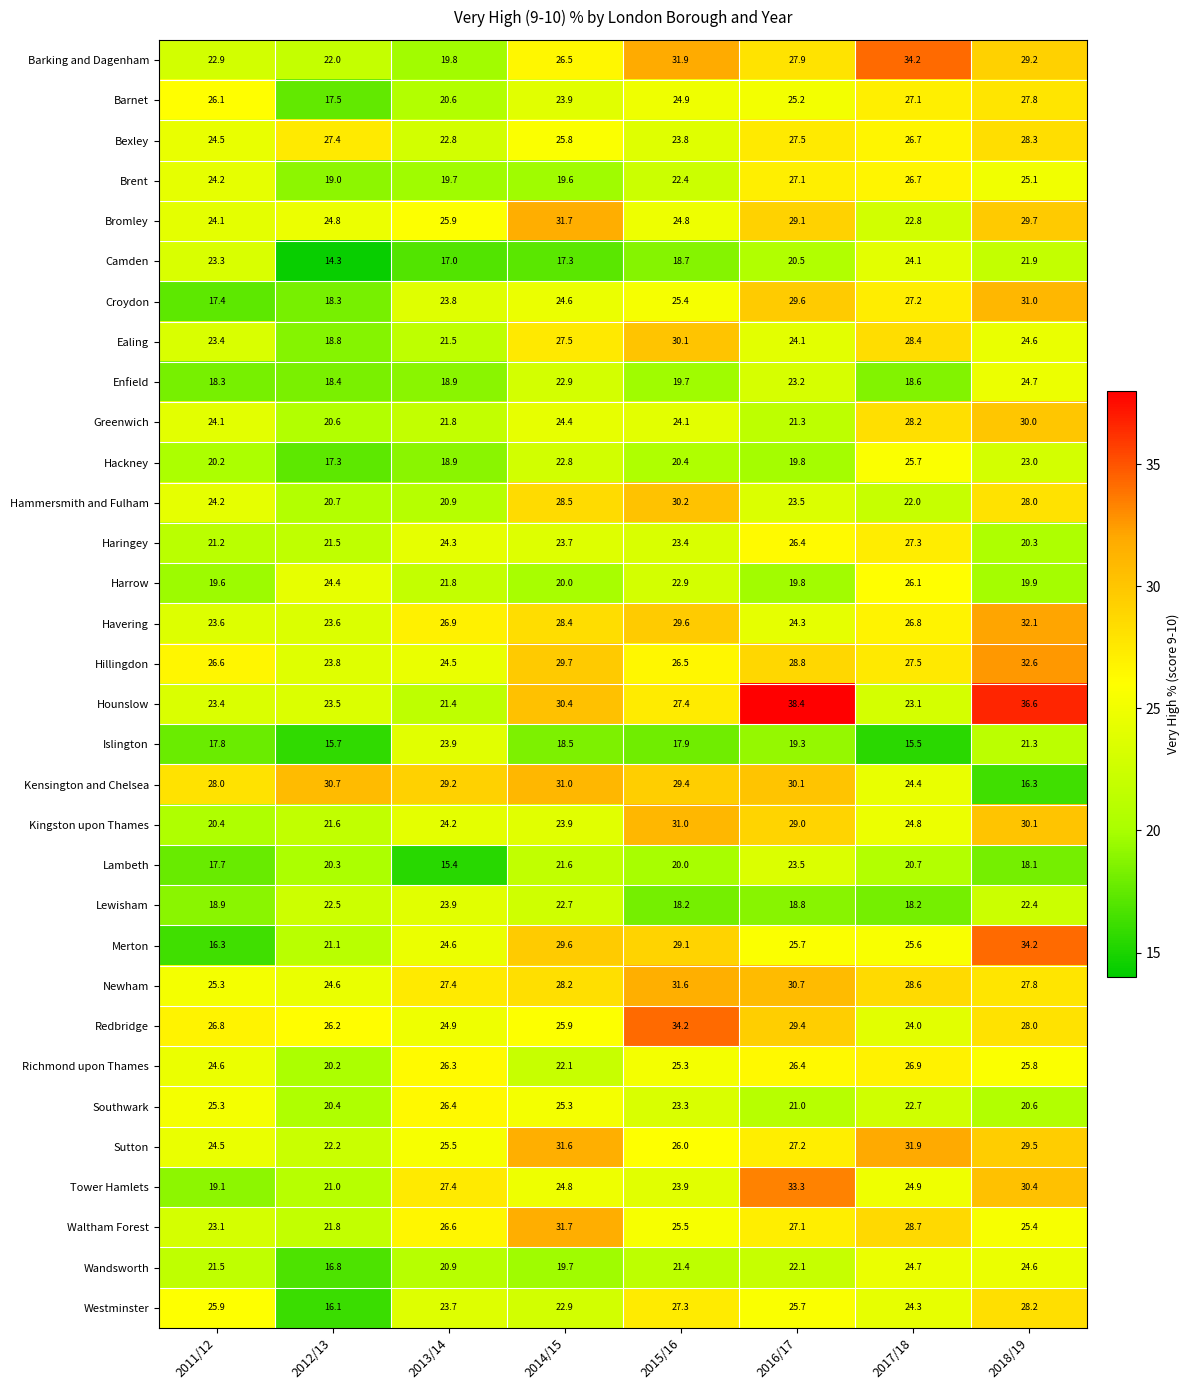

Which series changed the most between 2011/12 and 2018/19?

Merton